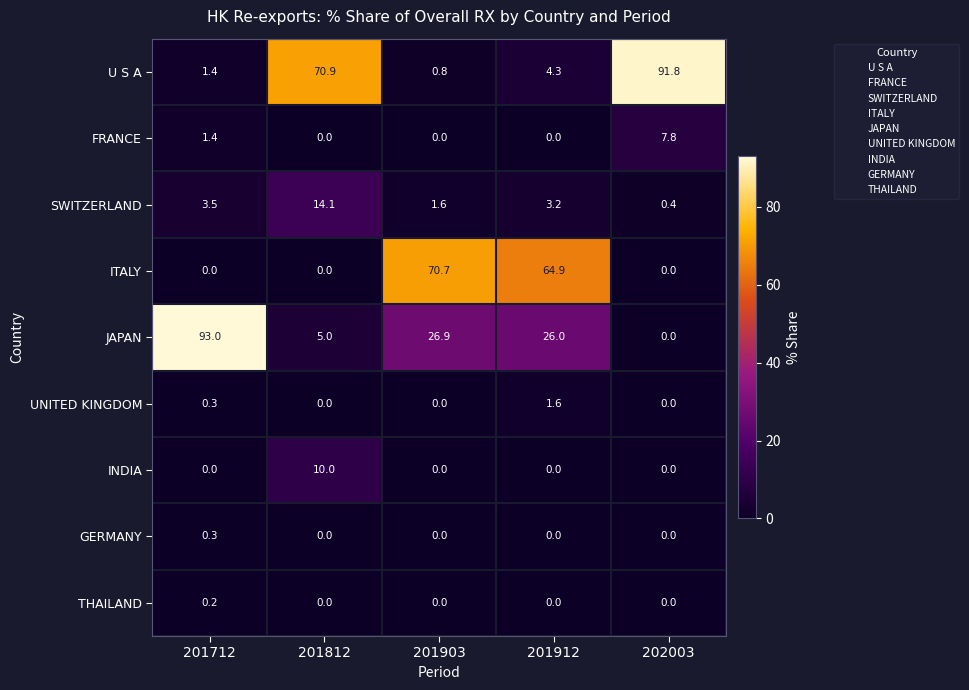

Is it true that JAPAN equals 5.0 at 201812?

True